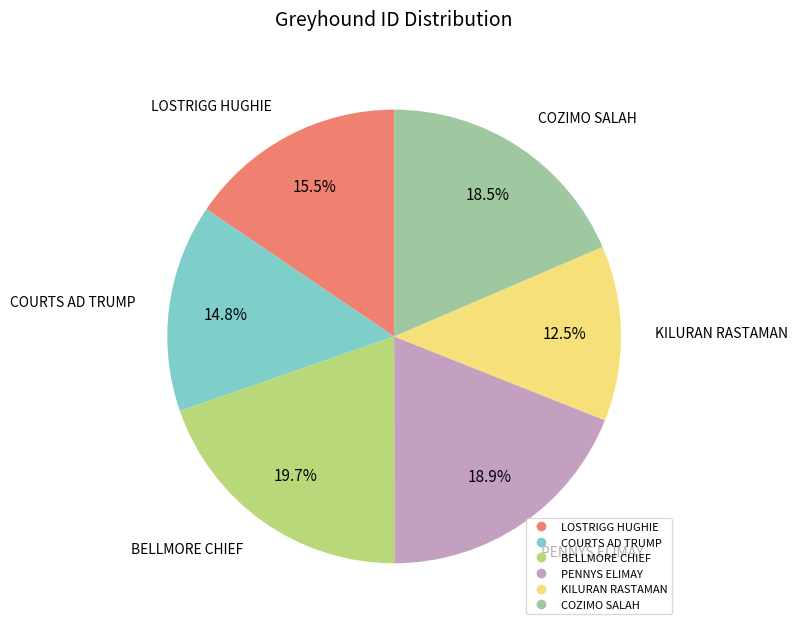

Is there a majority slice in this chart?

No